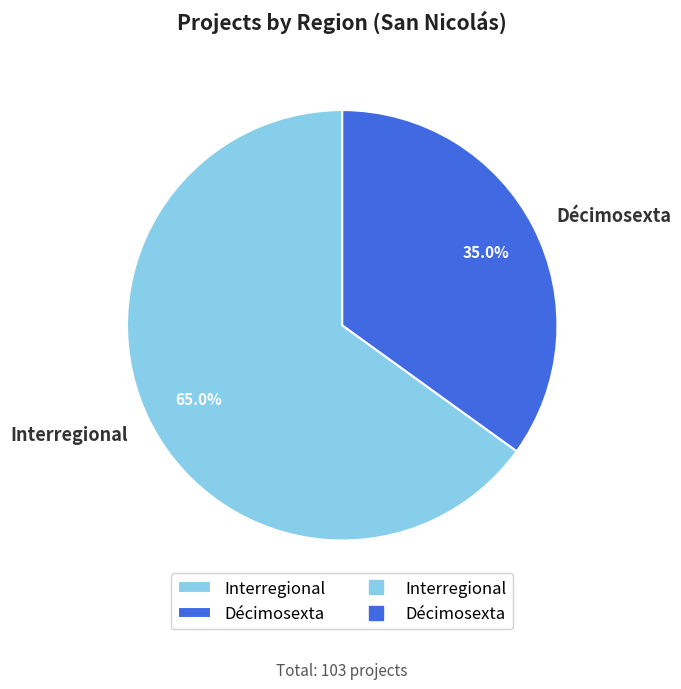

Which category has the biggest portion of the pie?

Interregional